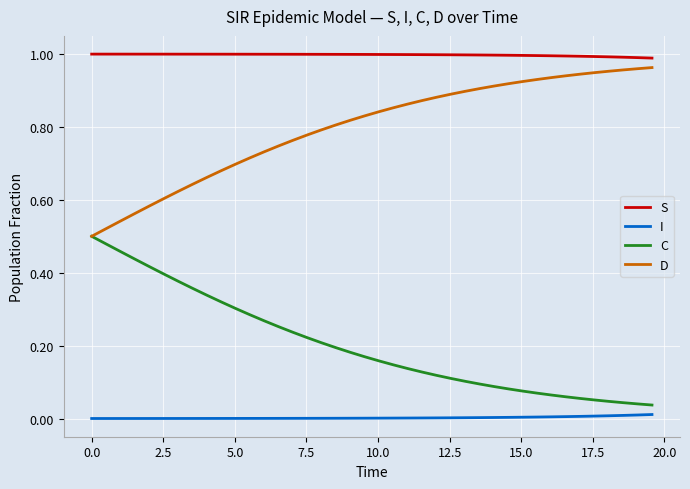

Rank the series by their average value, from highest to lowest.

S, D, C, I